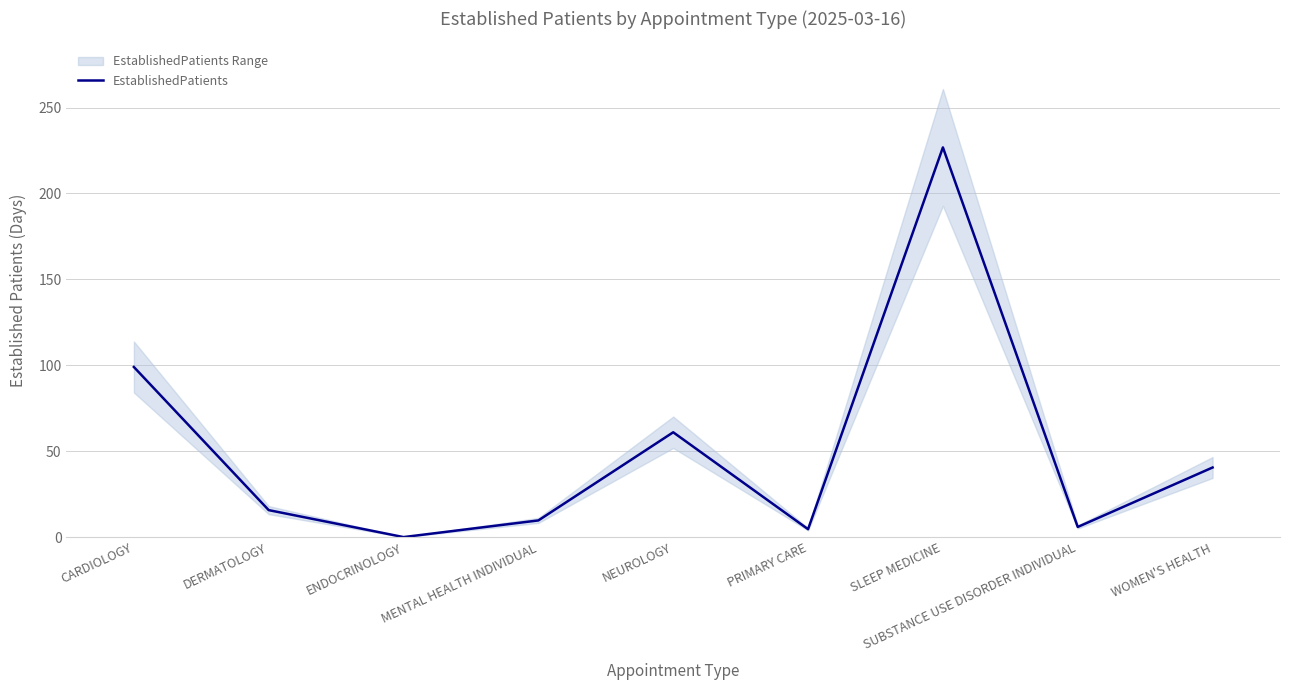

What is the difference between the maximum and minimum values?

226.8